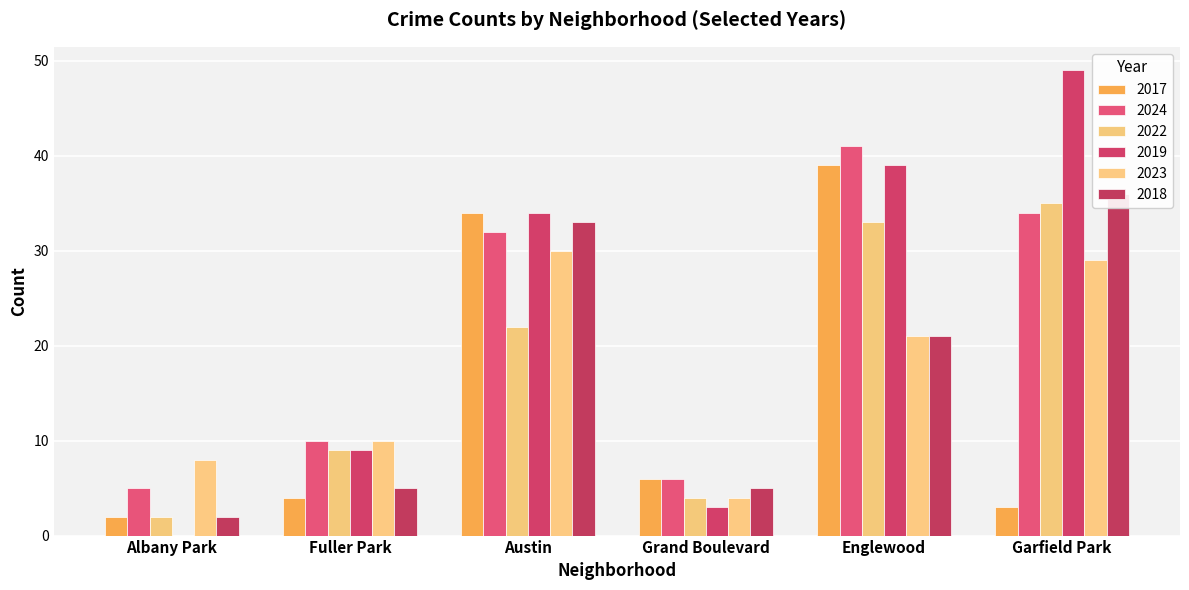

At Albany Park, list the series in order from largest to smallest.

2023, 2024, 2017, 2022, 2018, 2019